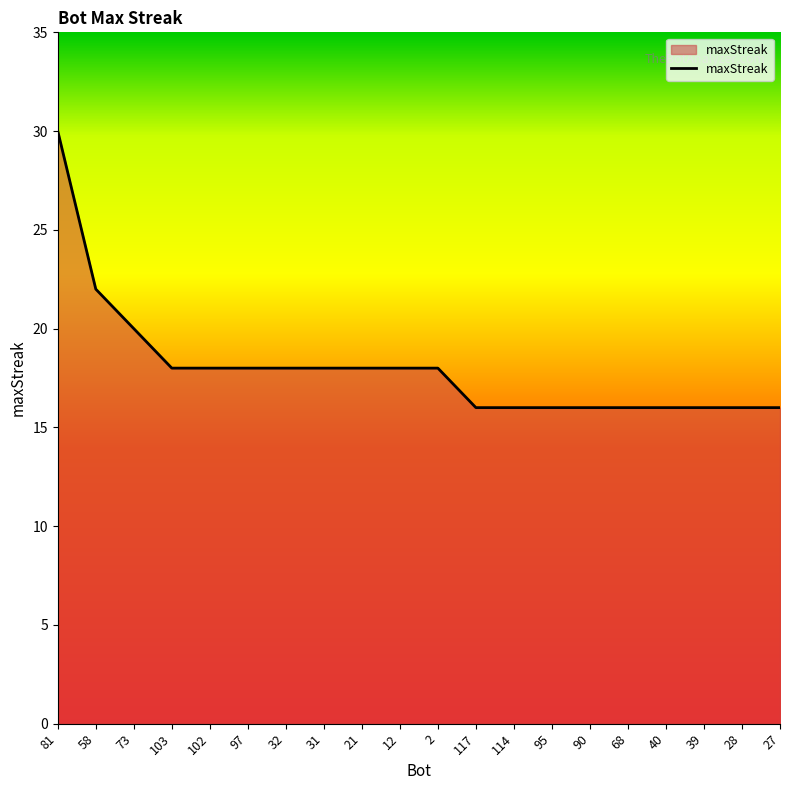

Is it true that the value at 2 is 23?

False